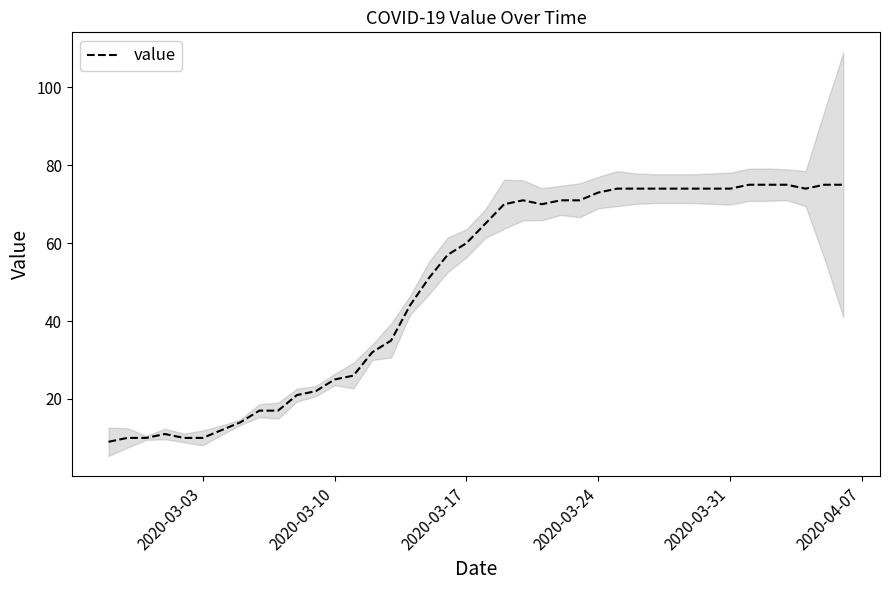

What is the value of the 11th point from the left?

21